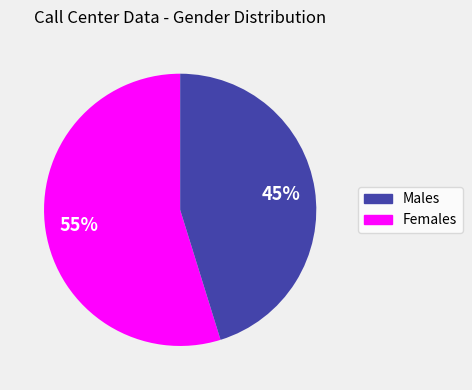

Is there any slice that represents more than half of the pie?

Yes